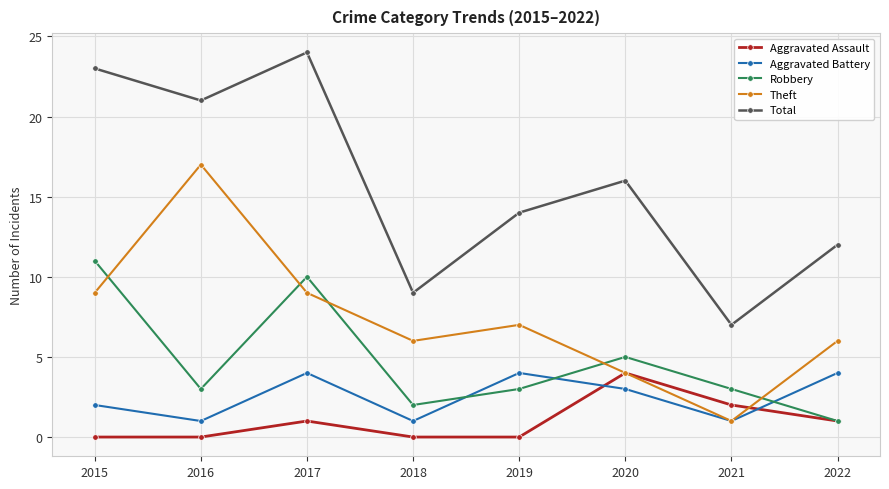

In Total, how many points are lower than both neighbors (excluding endpoints)?

3